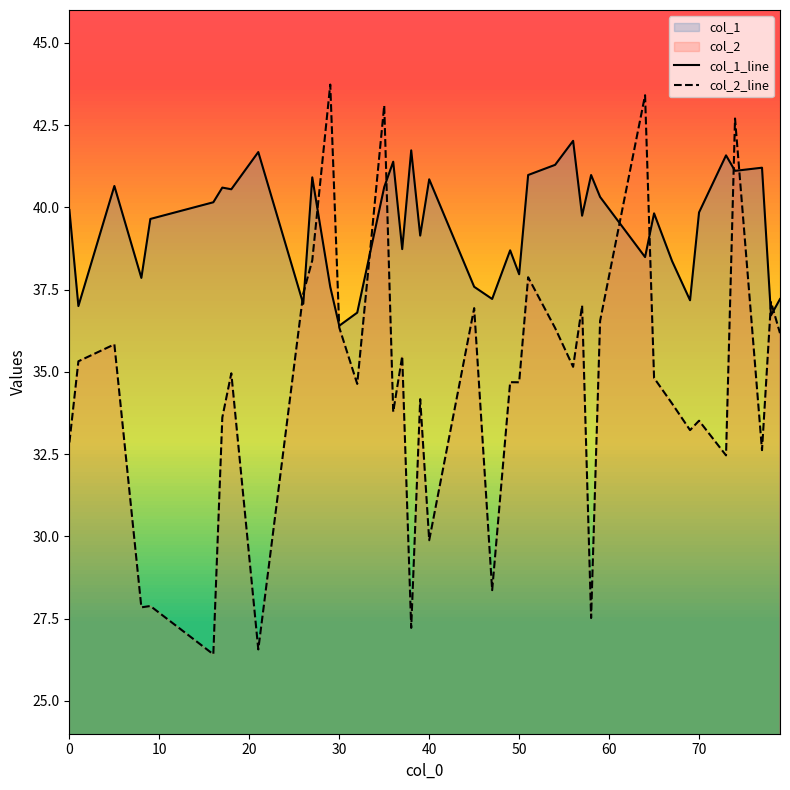

Rank the series at 50 from lowest to highest value.

col_2_line, col_1_line